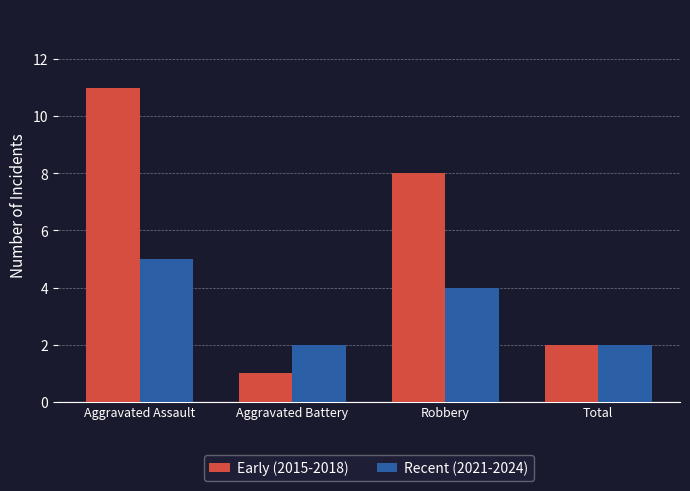

Does the chart contain stacked bars?

No